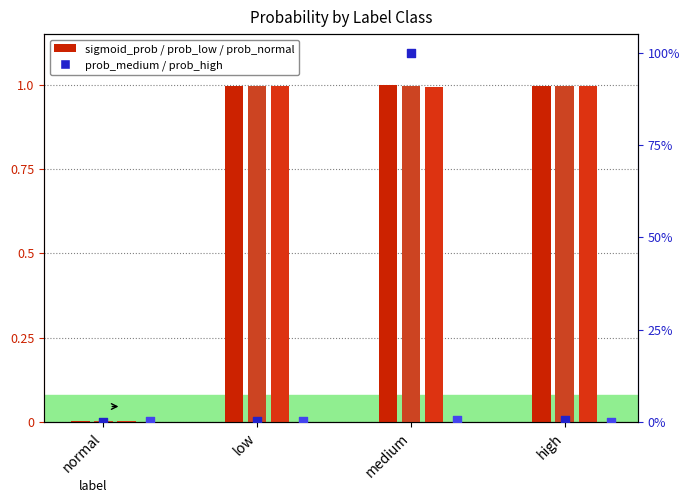

Which series has the largest total across all categories?

sigmoid_prob